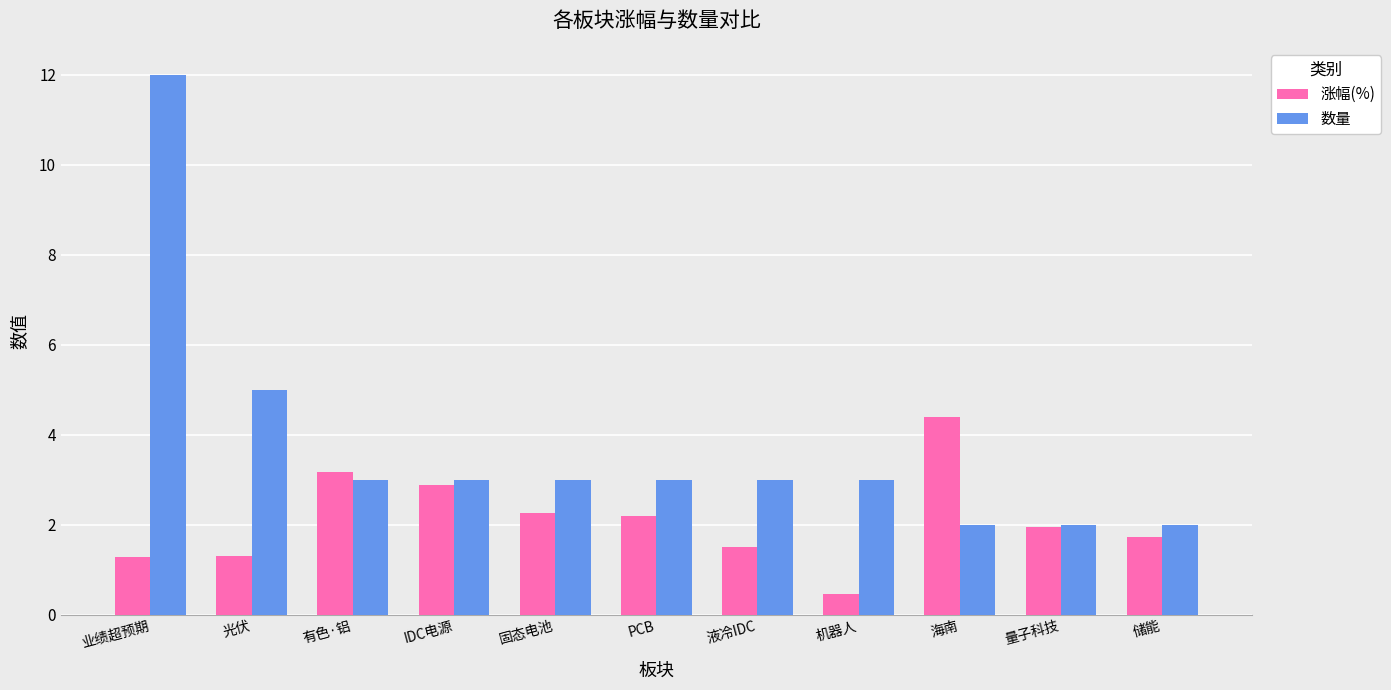

Rank the series by their average value, from highest to lowest.

数量, 涨幅(%)